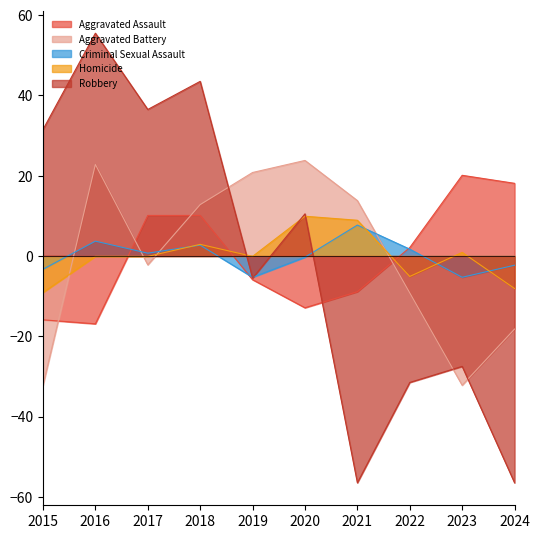

Where is the first local maximum for Criminal Sexual Assault?

2016